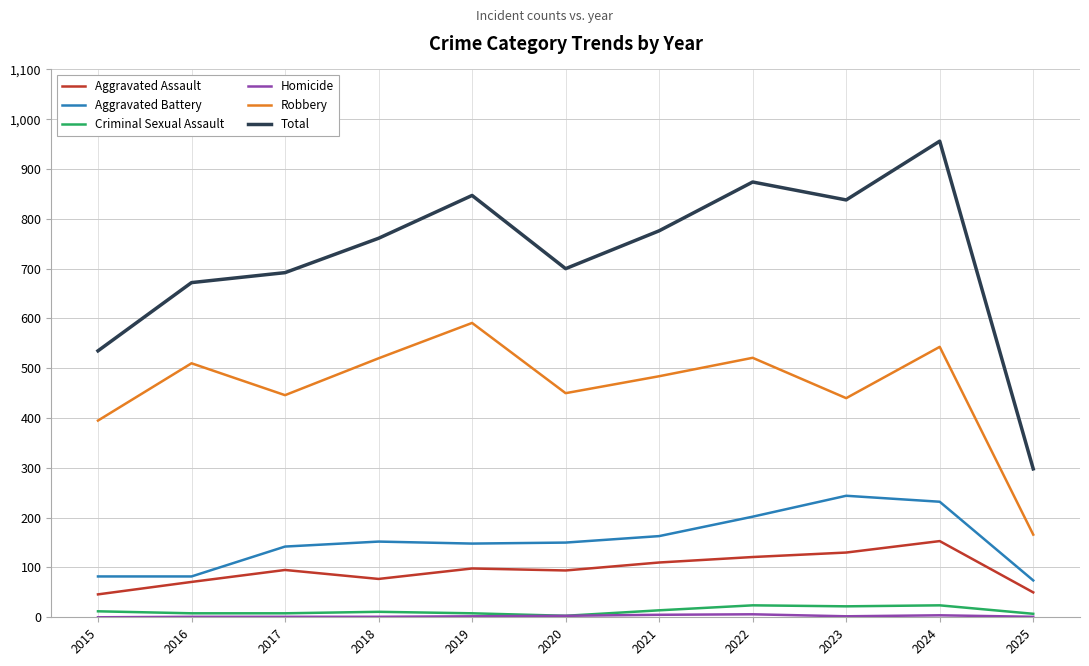

The Aggravated Battery series shows 75 at 2020. True or false?

False